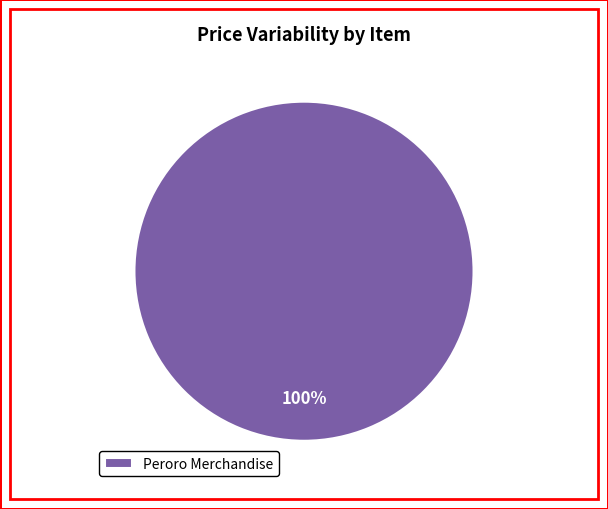

Is Peroro Merchandise the majority of the pie?

Yes